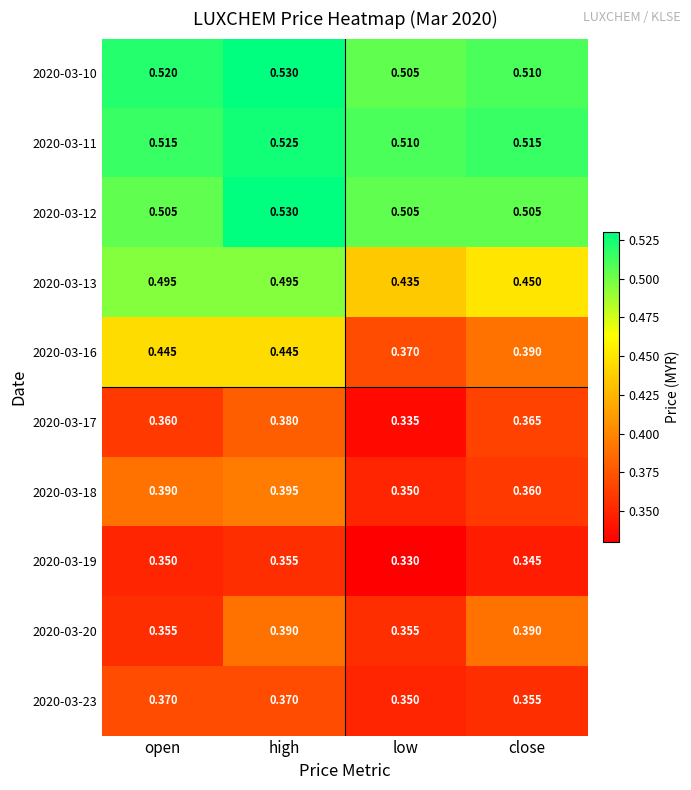

Which label corresponds to the smallest value in the chart?

low